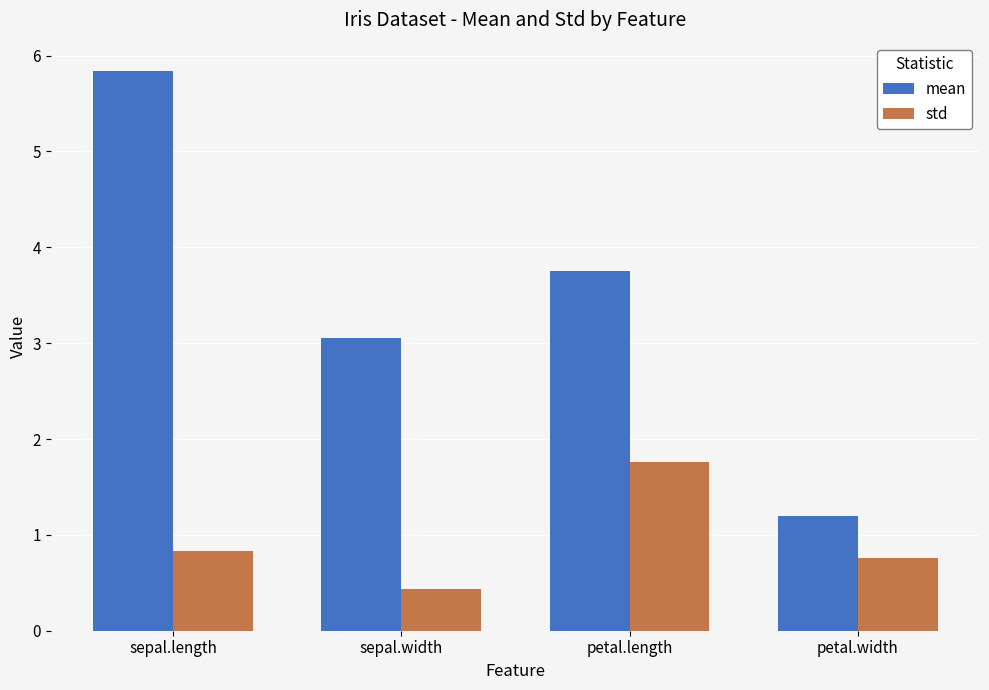

How many series are shown in this chart?

2